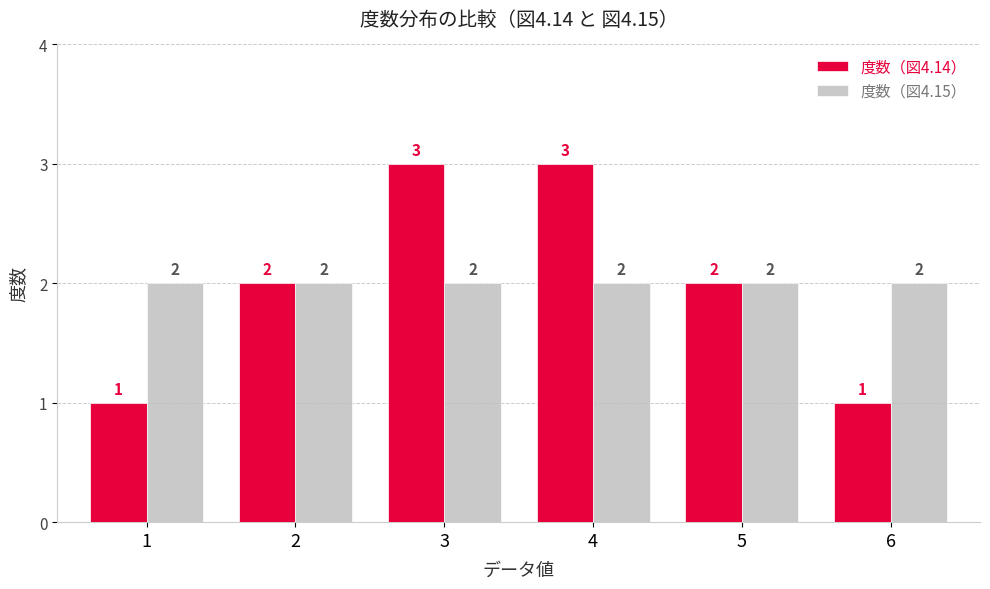

List the series in order of their peak value, lowest first.

度数（図4.15）, 度数（図4.14）